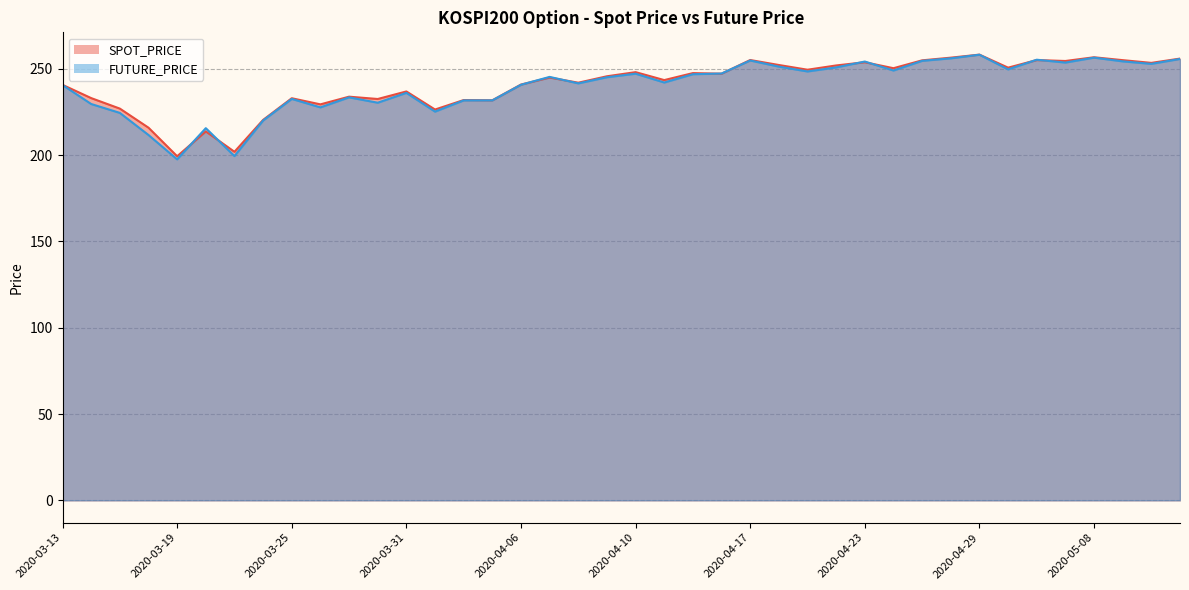

What is the spread (max minus min) of values at 2020-04-09?

0.6